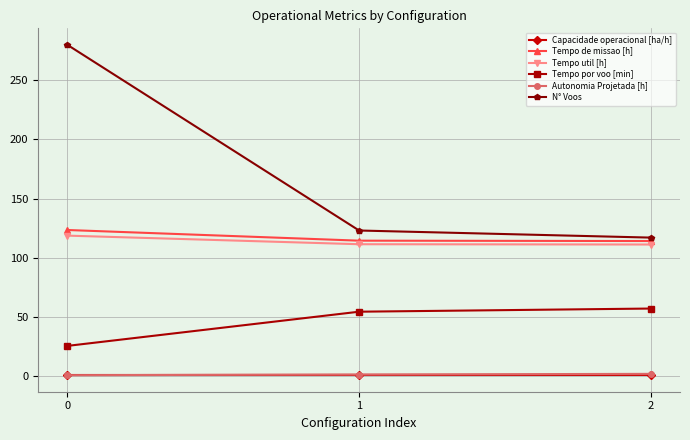

What is the spread (max minus min) of values at 0?

279.4